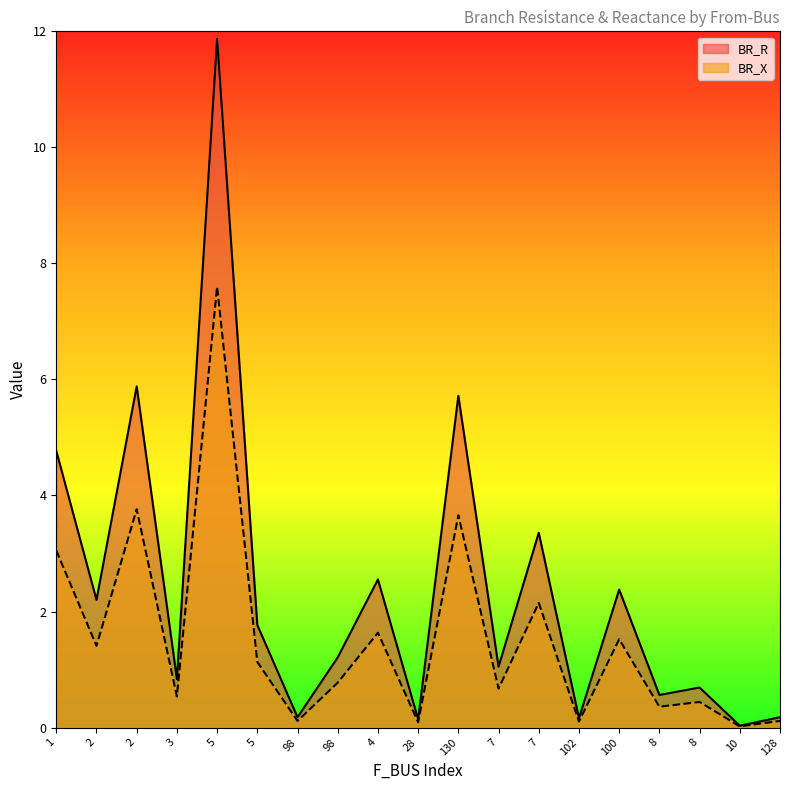

True or false: BR_X and BR_R intersect in this chart.

False